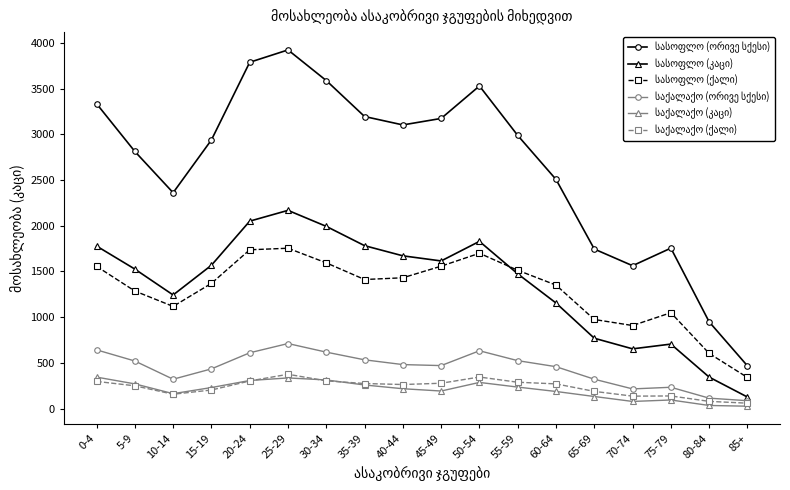

What is the label of the 15th point from the left?

70-74